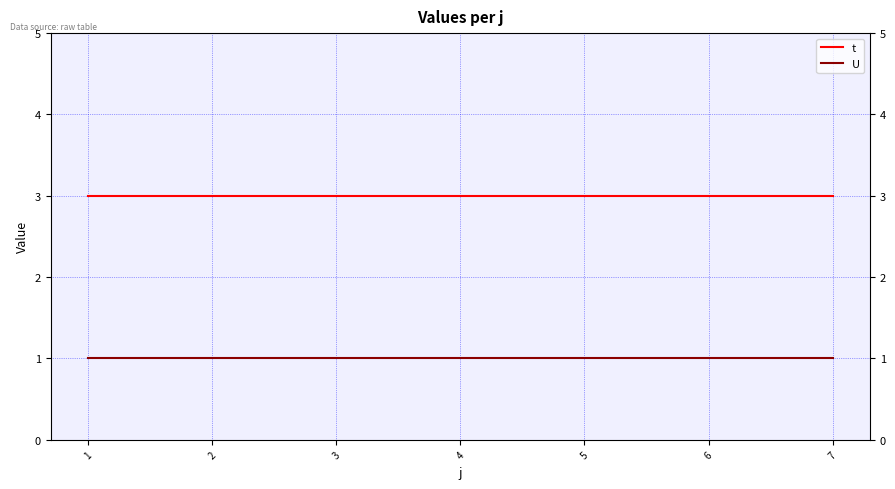

Rank the series by their average value, from lowest to highest.

U, t